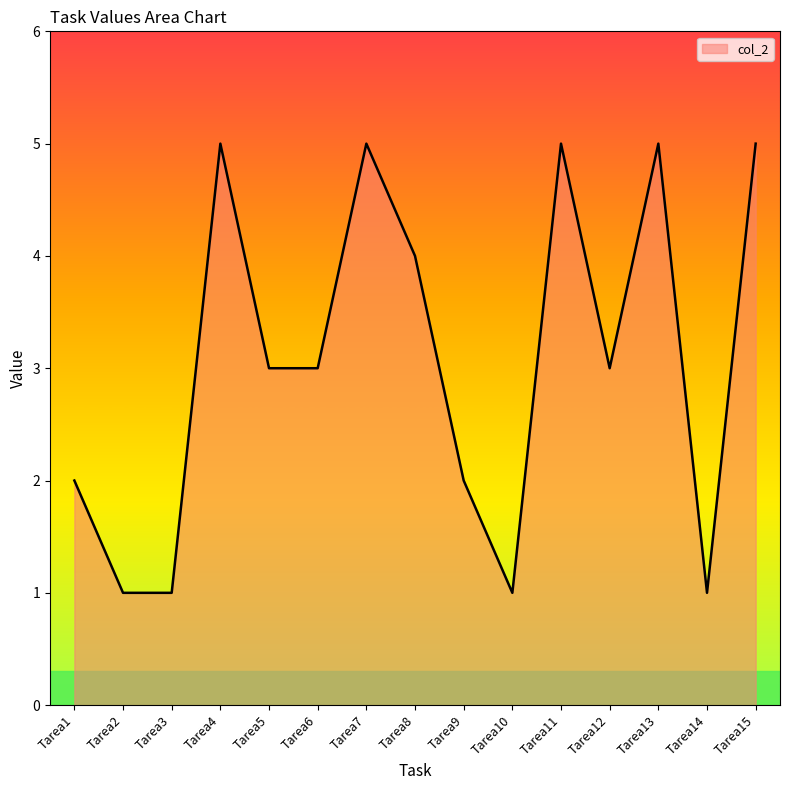

What is the change in value from Tarea5 to Tarea8?

+1